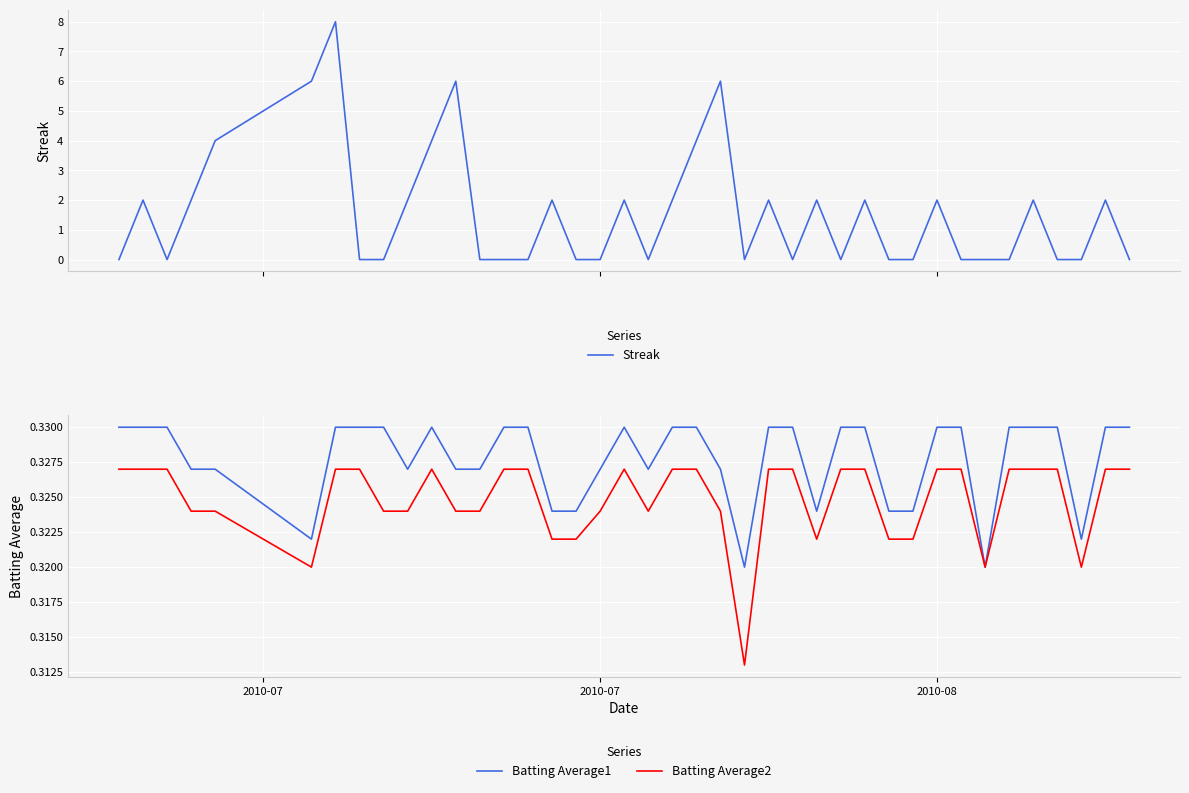

Does the chart display data point markers on the line(s)?

No